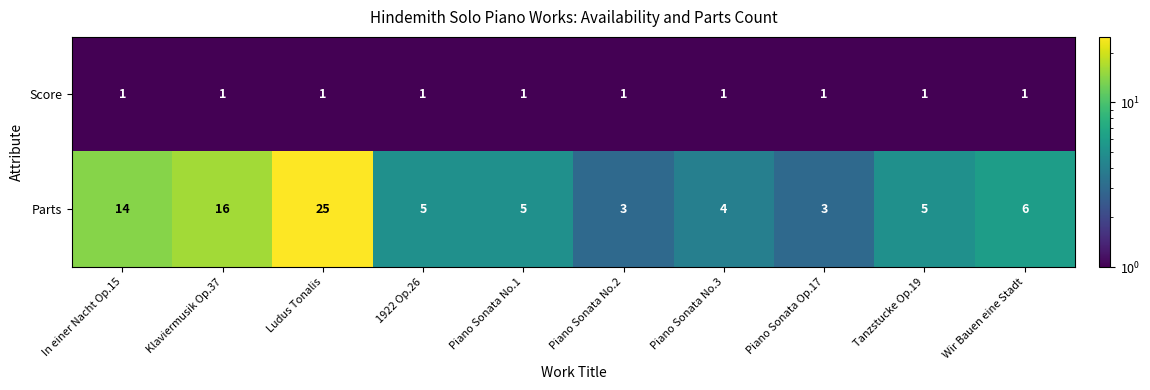

The Parts series shows 7 at Piano Sonata No.1. True or false?

False